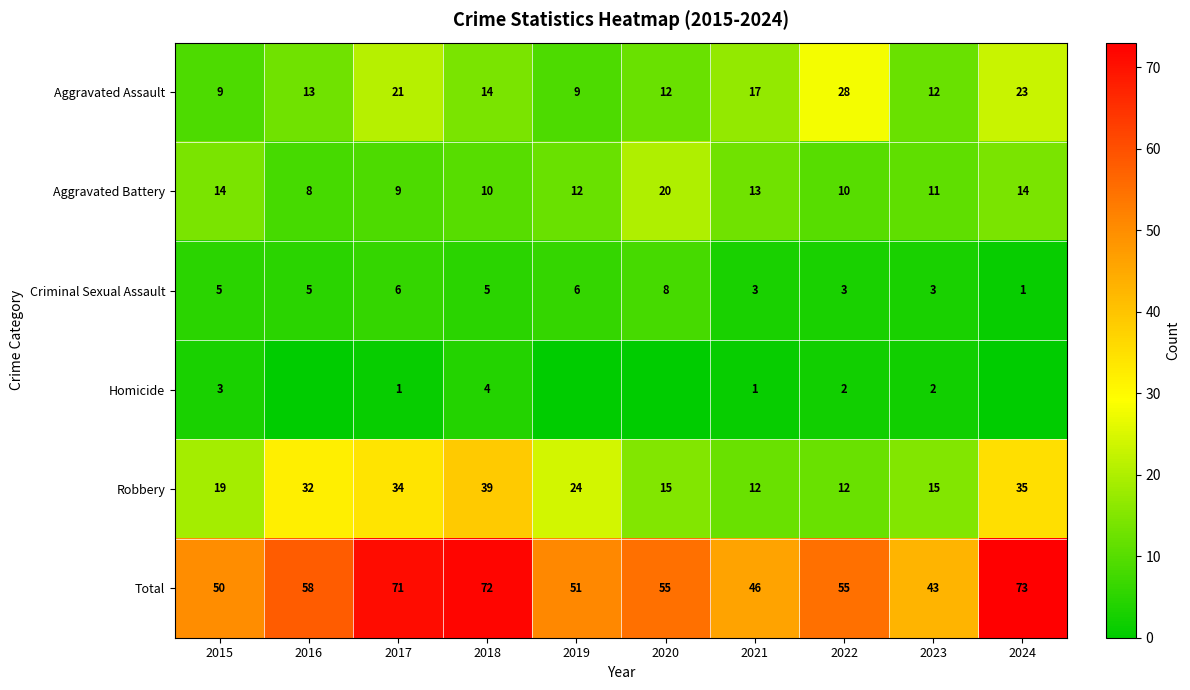

At which category is the sum across all series the highest?

2024